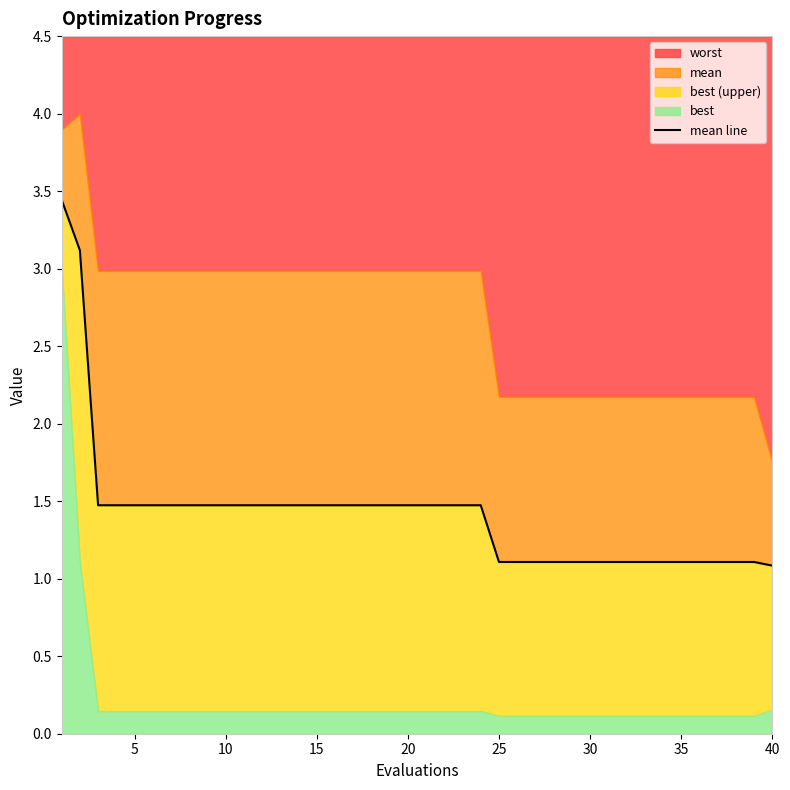

The chart shows a value of 1.5 at 33. True or false?

False